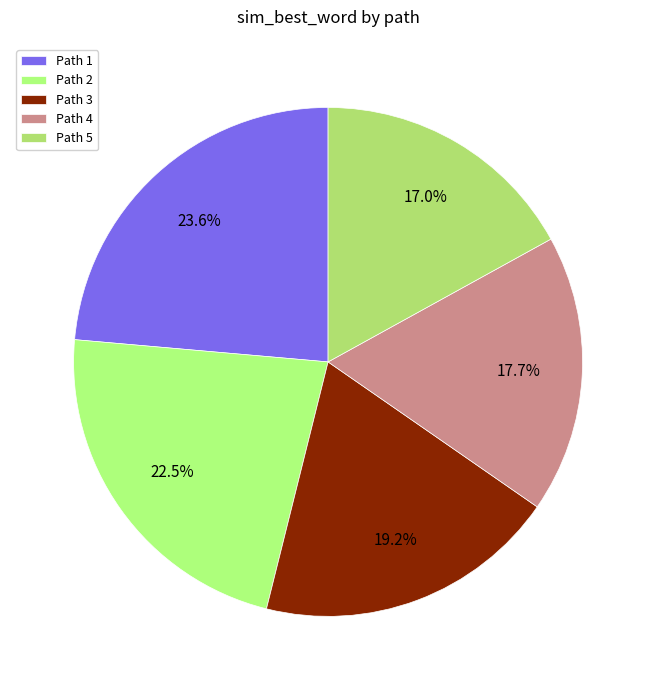

Rank the categories by value from highest to lowest.

Path 1, Path 2, Path 3, Path 4, Path 5